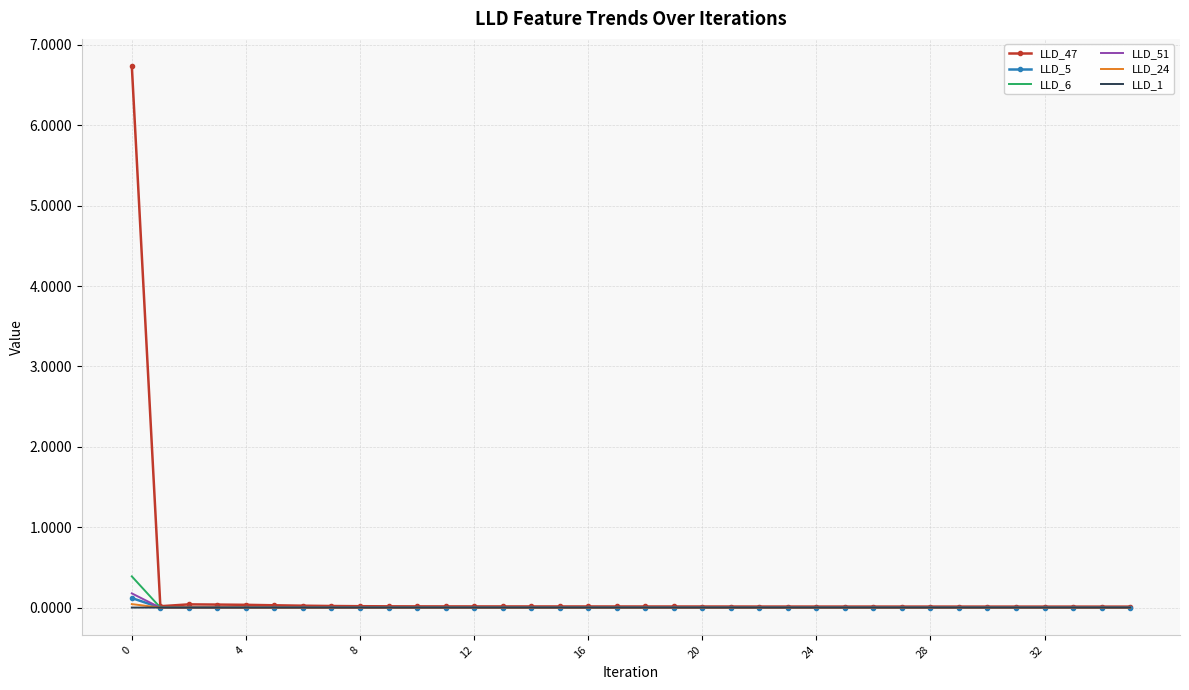

What is the highest value of the LLD_6 series?

0.4